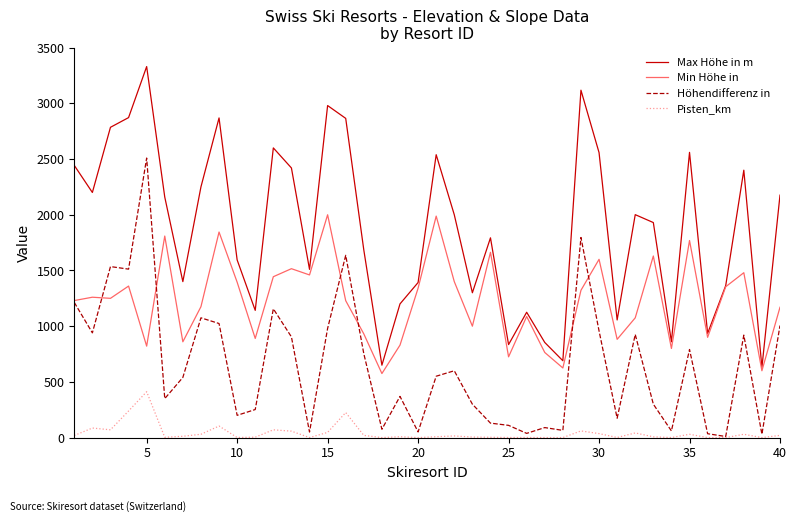

List the series in order of their overall mean, lowest first.

Pisten_km, Höhendifferenz in, Min Höhe in, Max Höhe in m